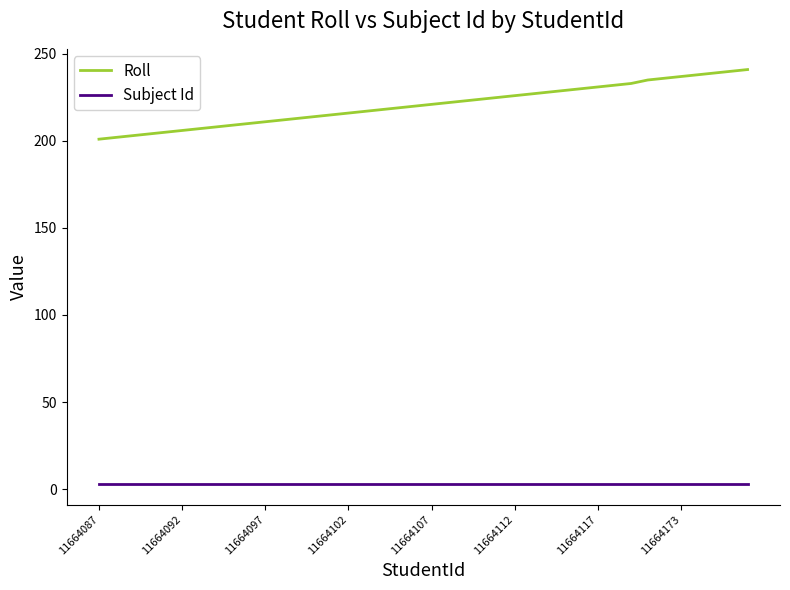

List the series in order of their overall mean, lowest first.

Subject Id, Roll